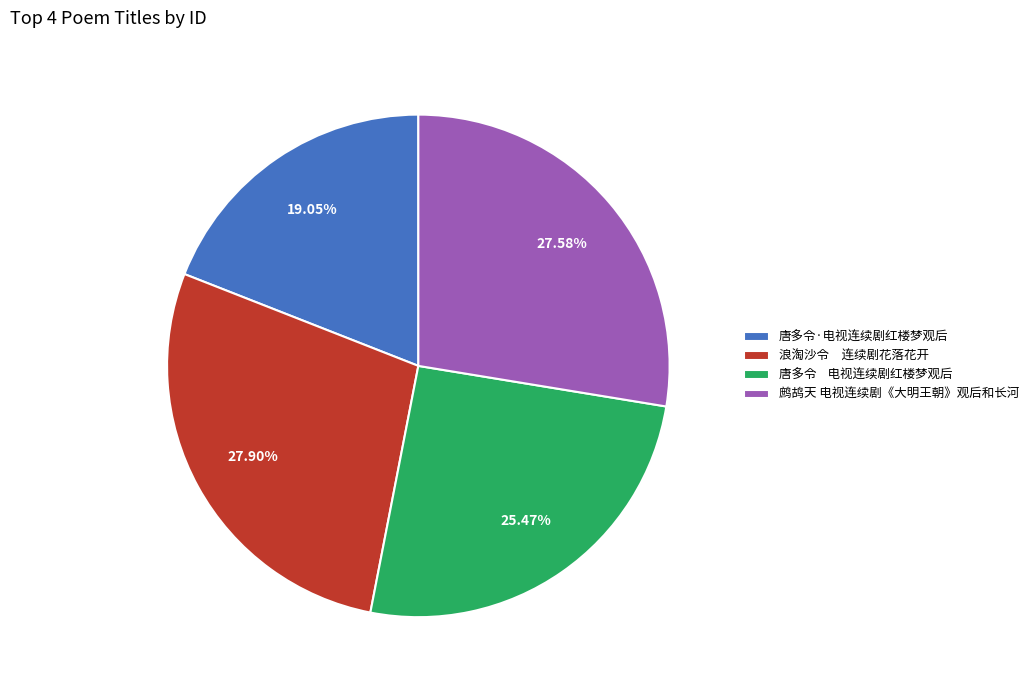

To the nearest percent, what portion does 鹧鸪天 电视连续剧《大明王朝》观后和长河 represent?

28%